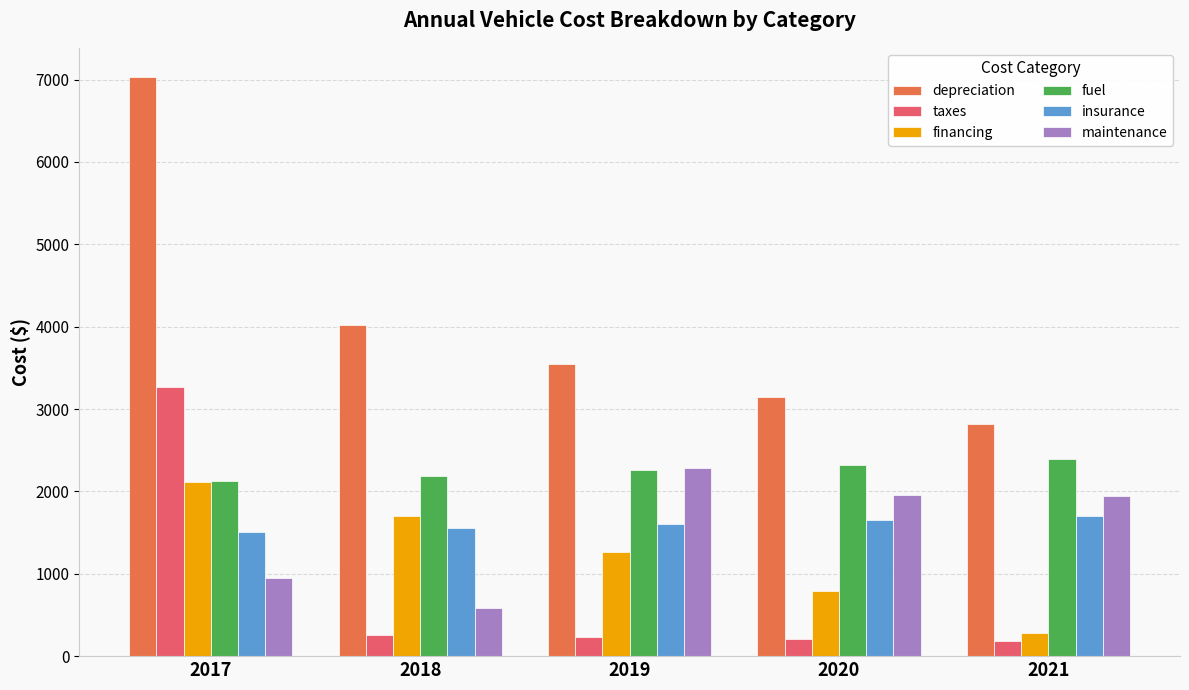

True or false: insurance has a value of 821 at 2018.

False